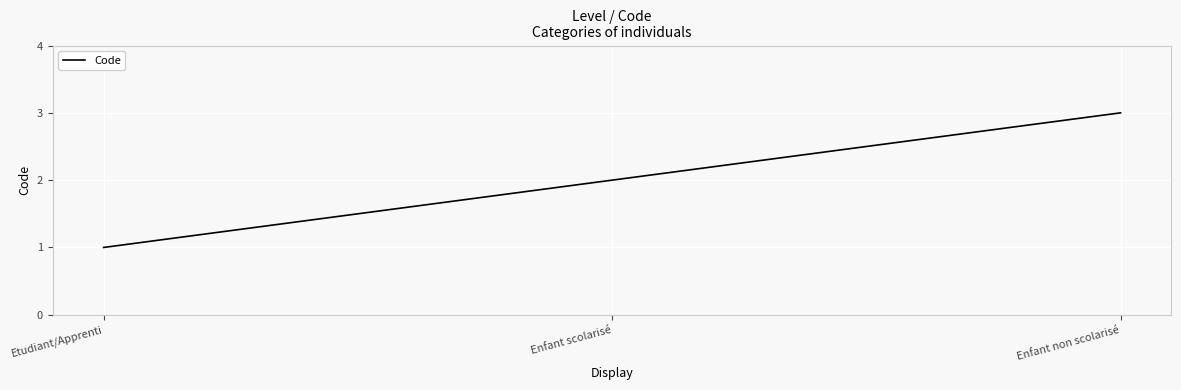

What is the sum of the values at Enfant scolarisé and Enfant non scolarisé?

5